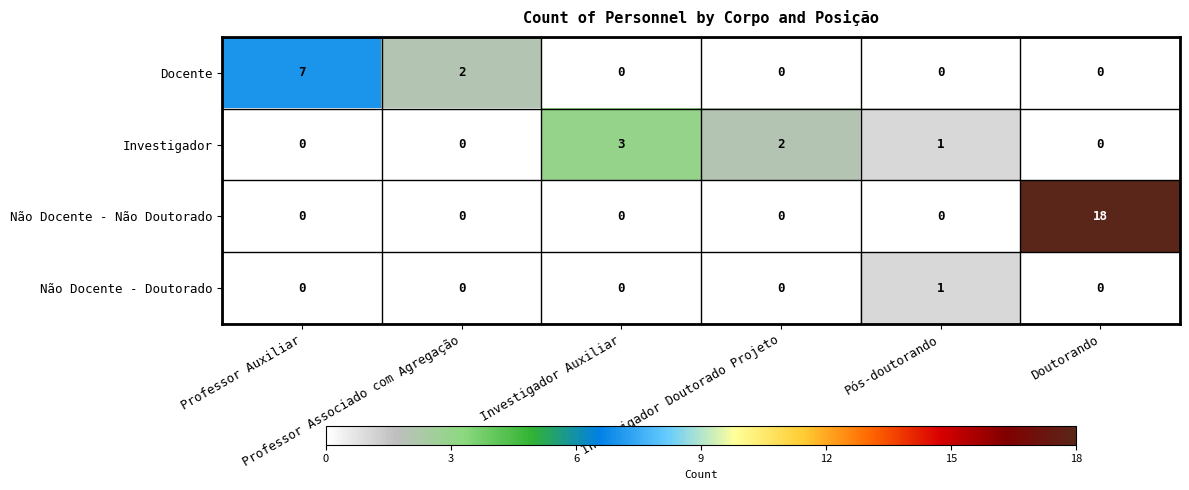

Rank the series by their maximum value, from lowest to highest.

Não Docente - Doutorado, Investigador, Docente, Não Docente - Não Doutorado